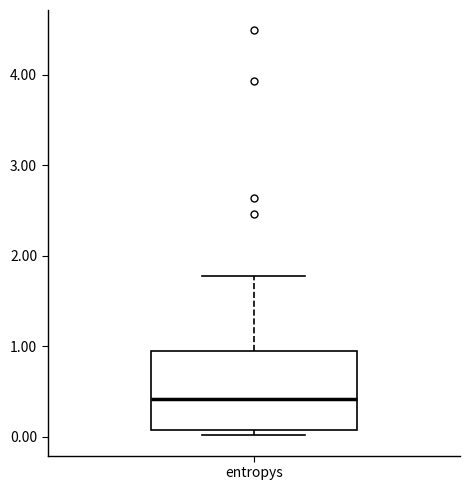

Where is the lower edge of the box for entropys on the y-axis? The values are not printed on the chart, so give them approximately, as read against the axis.

0.1